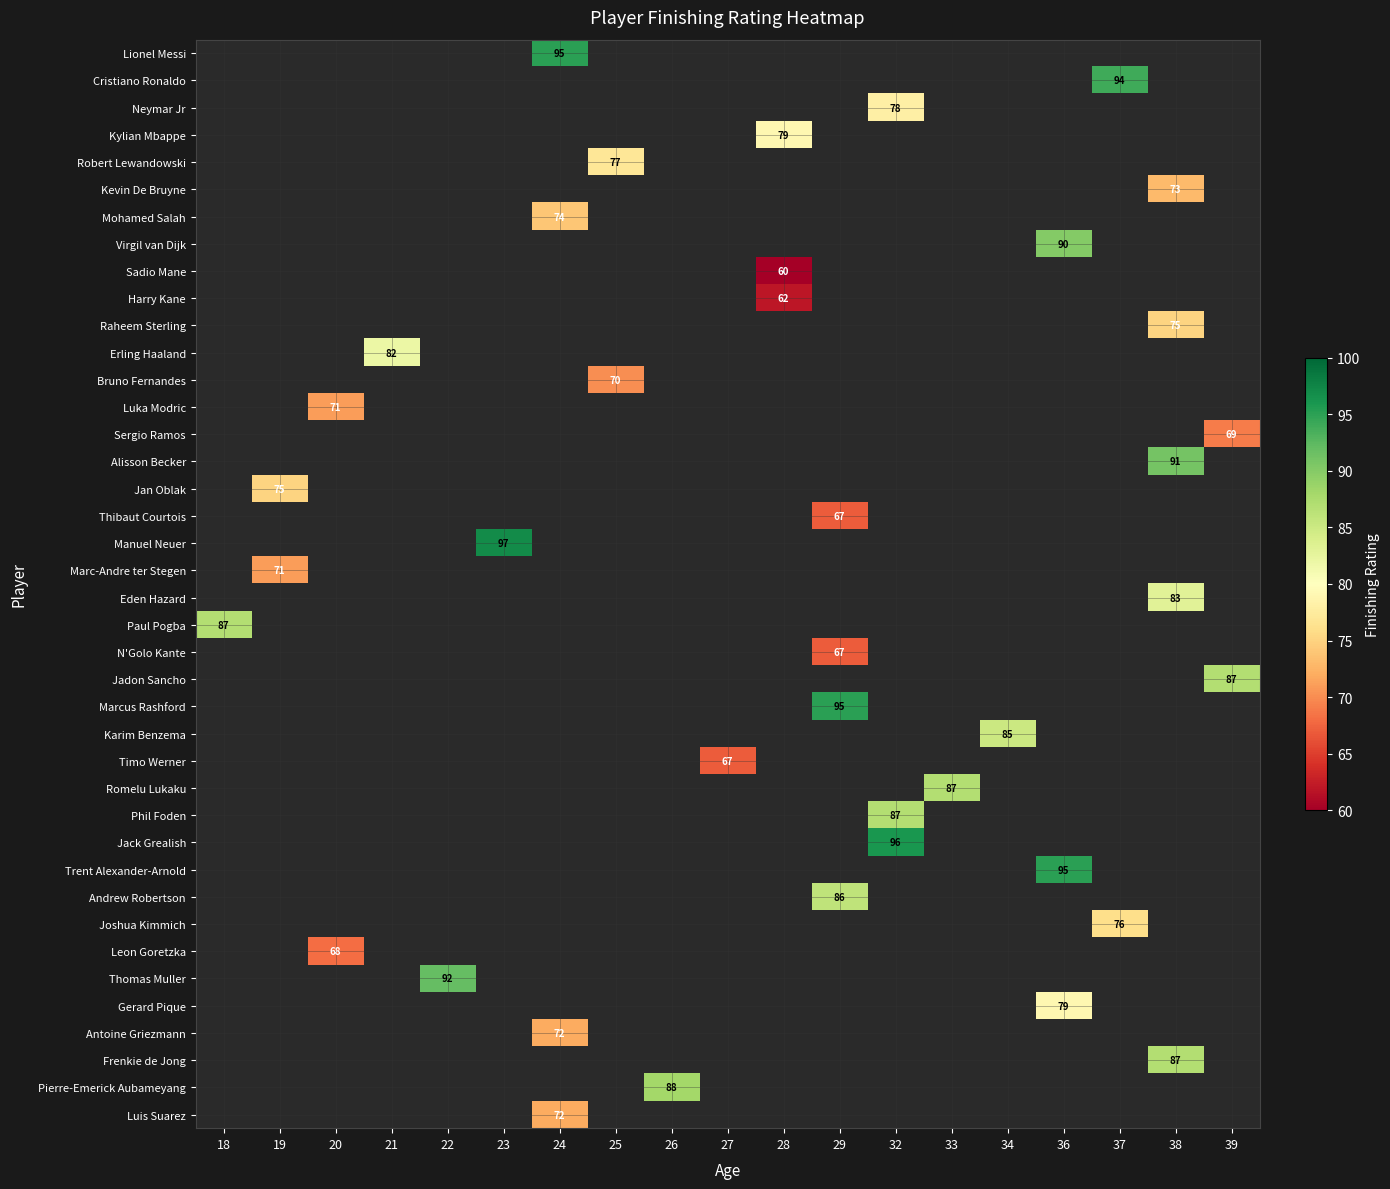

Which has a higher value, 36 or 29?

29